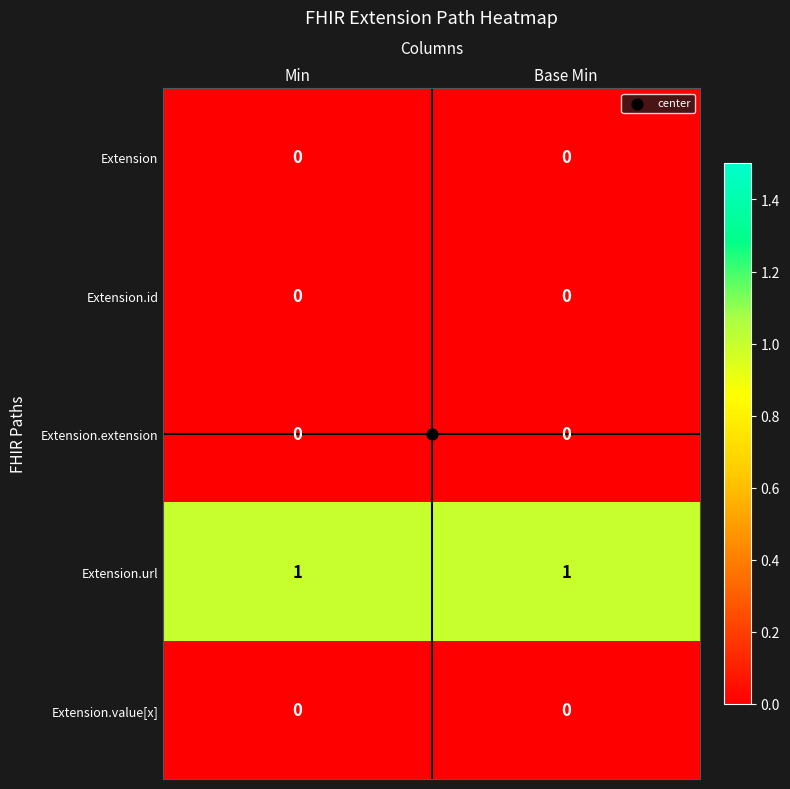

At how many categories does at least one series exceed 0?

2